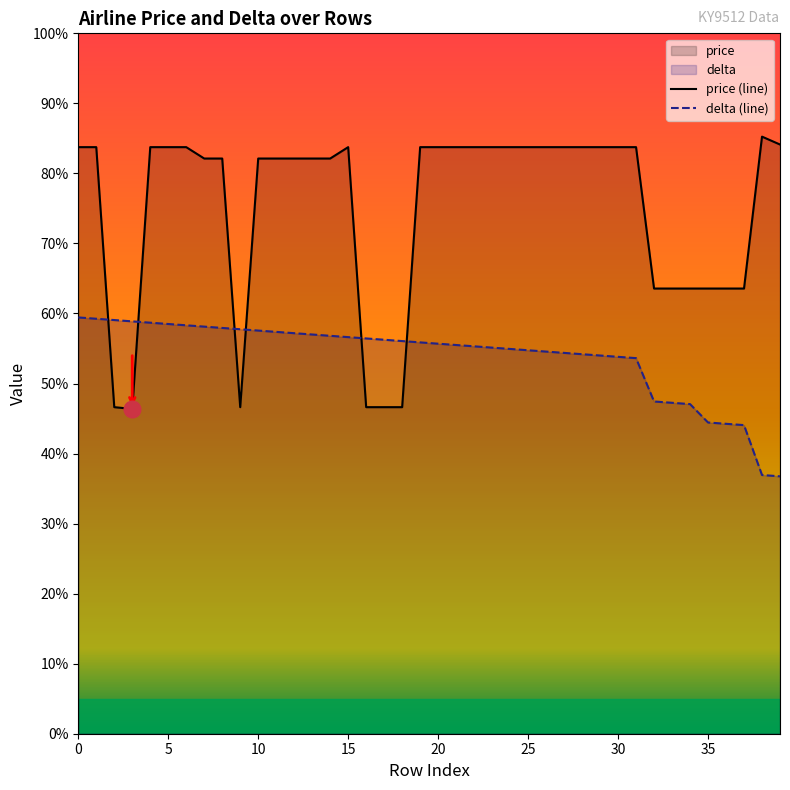

How many data points does each series have?

40